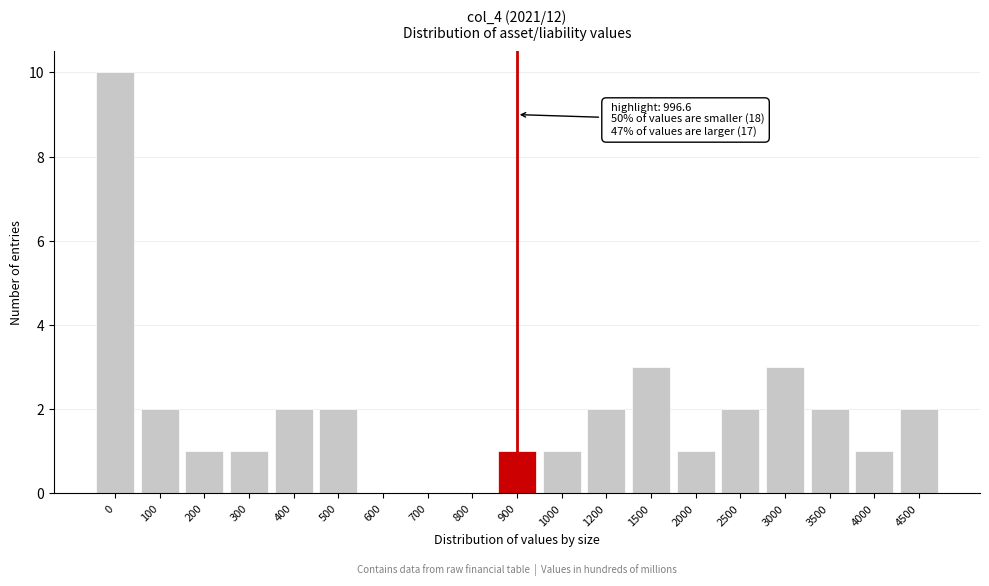

Reading right to left, what are all the values shown in this chart?

4500=2	4000=1	3500=2	3000=3	2500=2	2000=1	1500=3	1200=2	1000=1	900=1	800=0	700=0	600=0	500=2	400=2	300=1	200=1	100=2	0=10